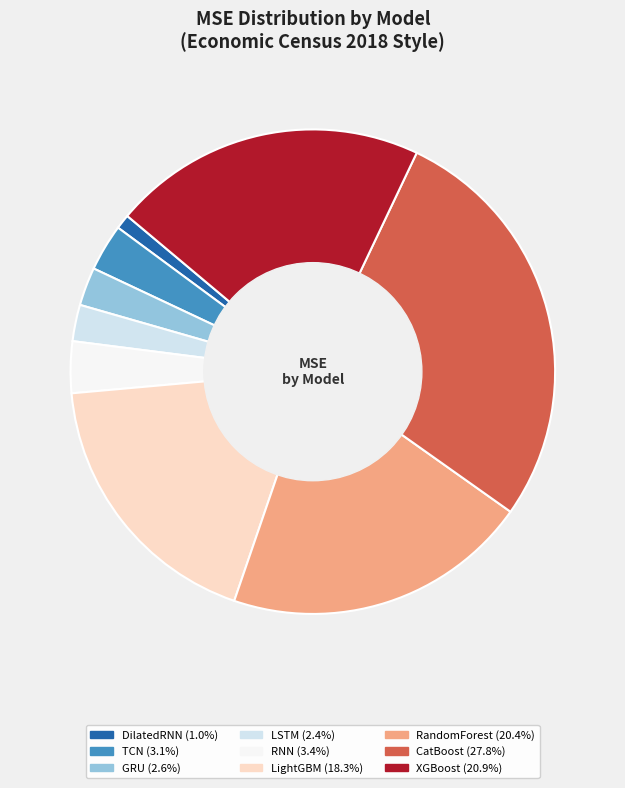

Does GRU account for over 50% of the chart?

No